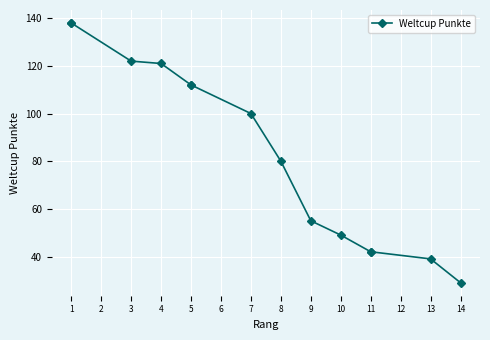

How many categories are shown in the chart?

14